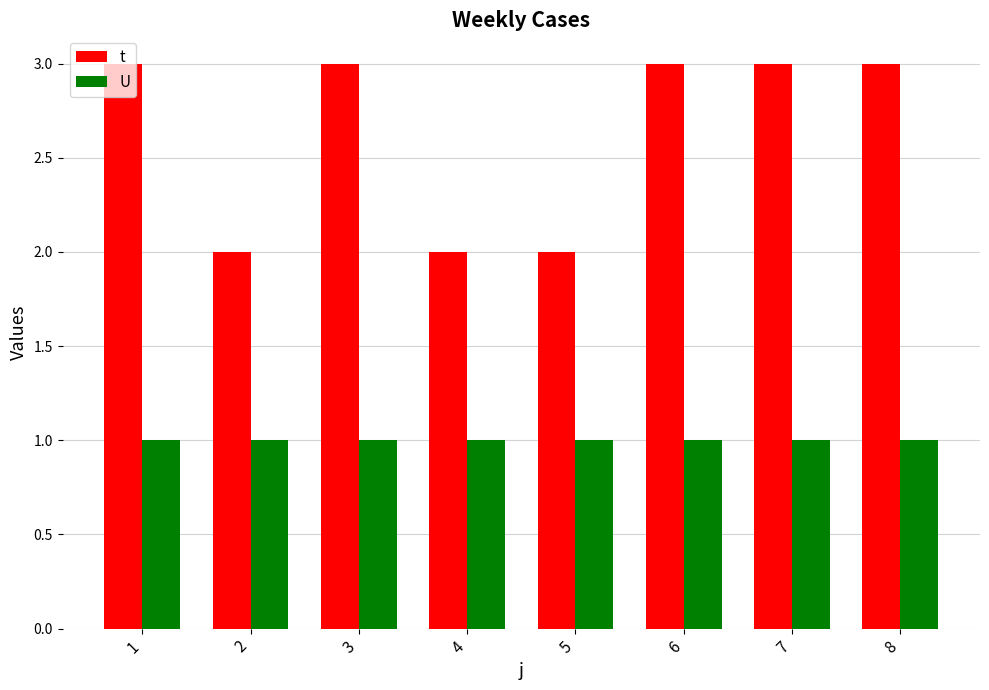

What is the maximum value shown in the chart?

3